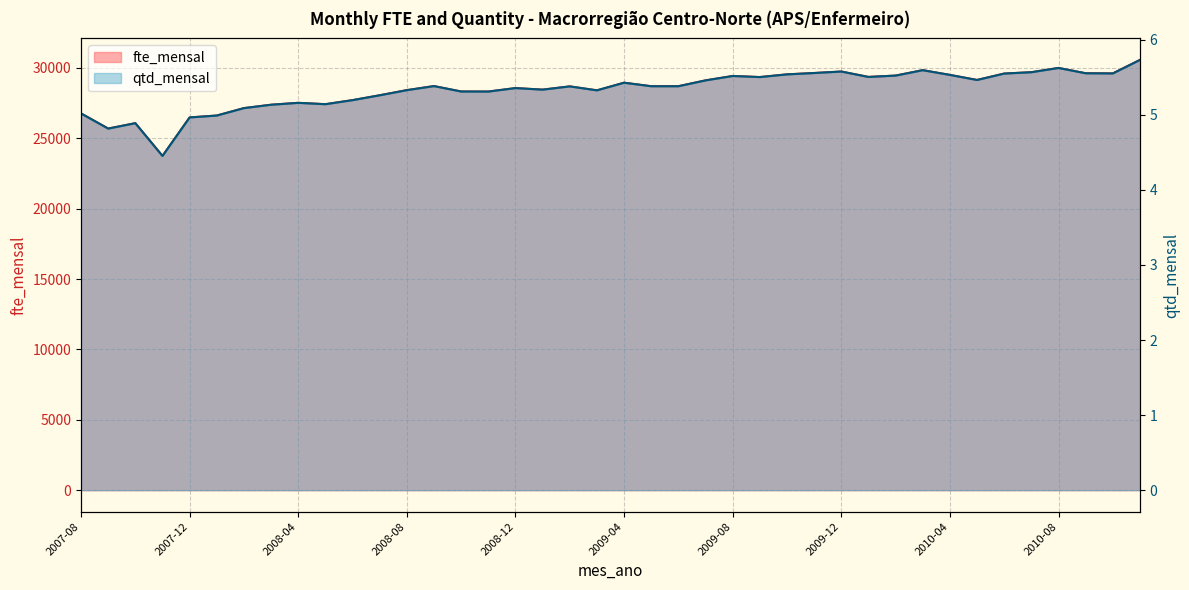

What is the label of the 3rd point from the right?

2010-09